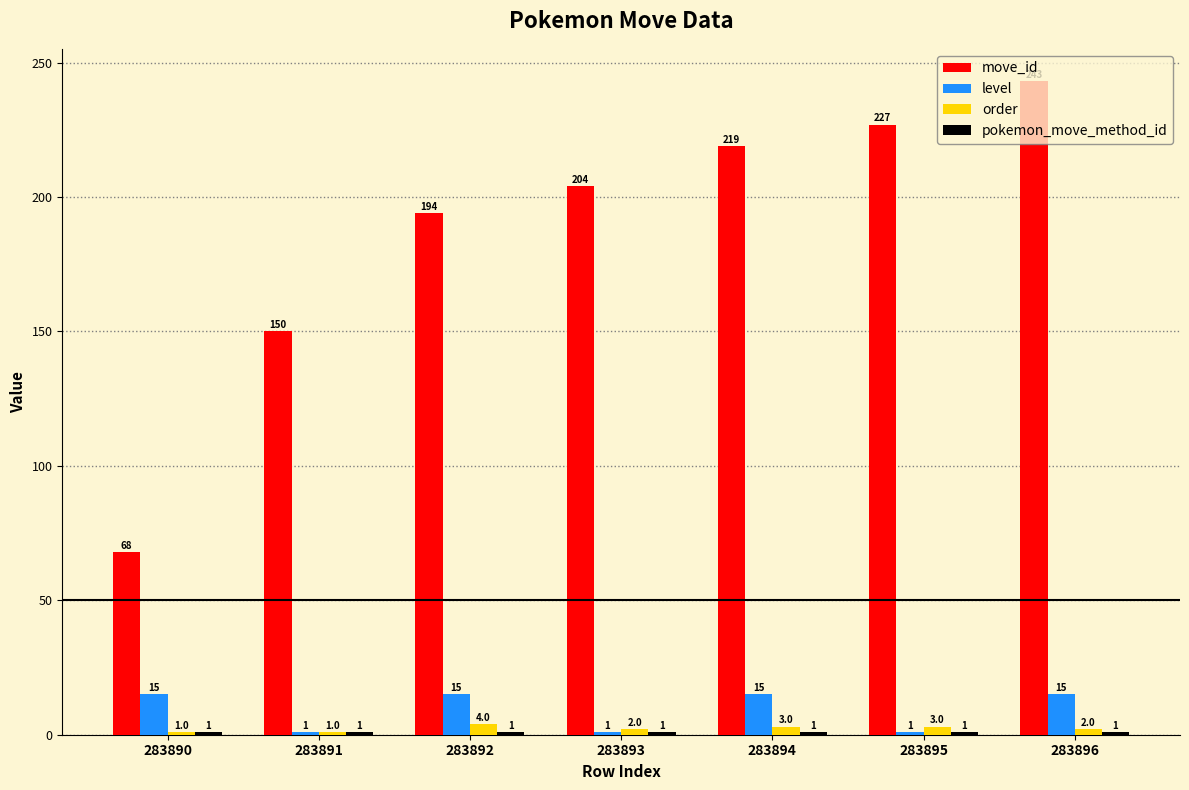

Which series changed the most between 283892 and 283896?

move_id